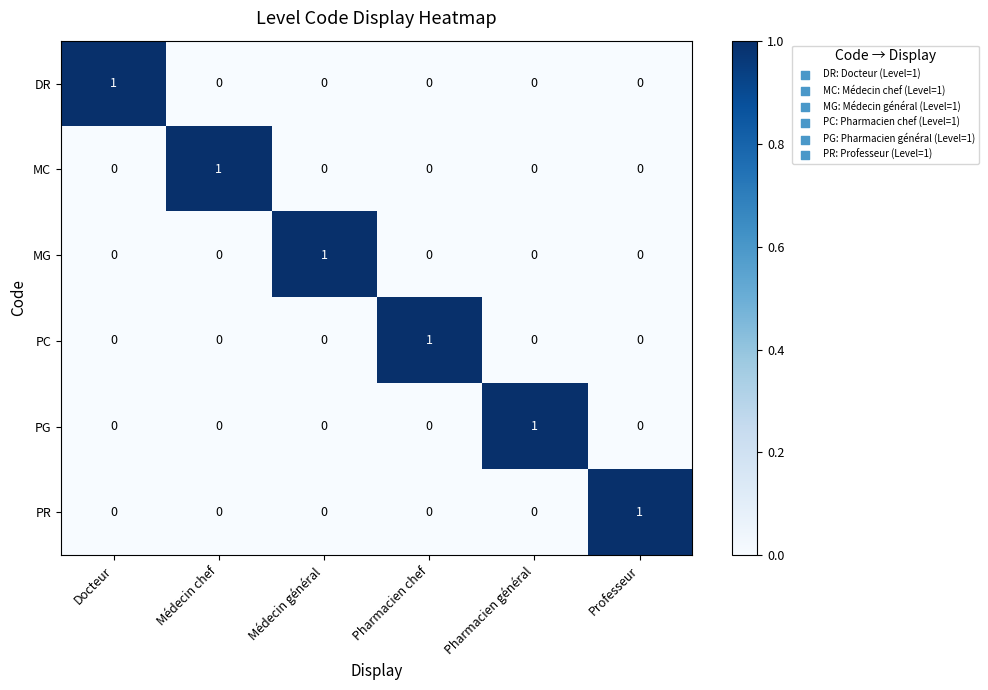

How many MC values are between 0 and 1?

6